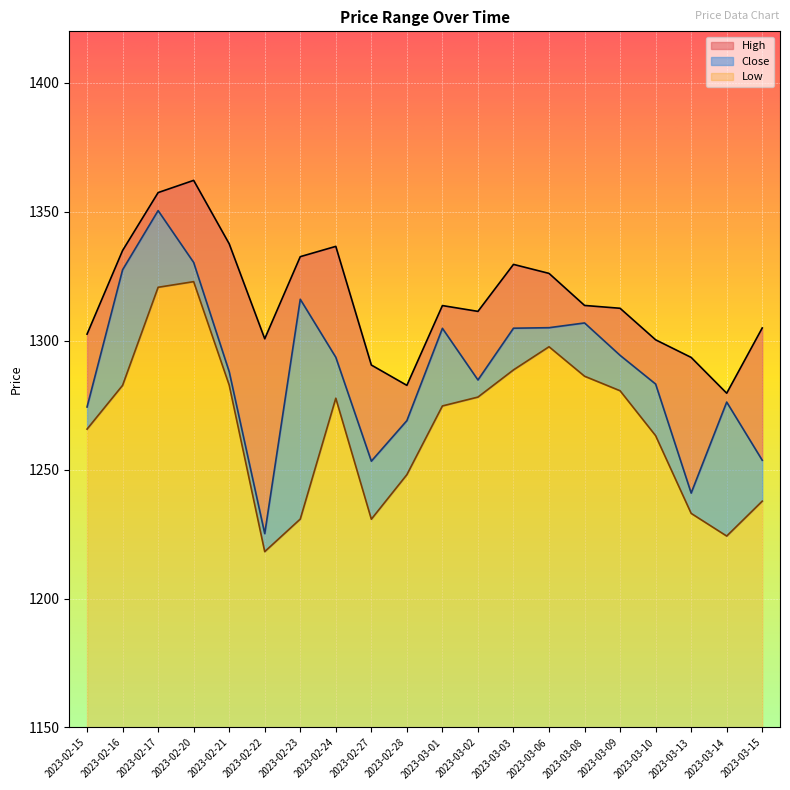

At which category does Low reach its first local valley?

2023-02-22